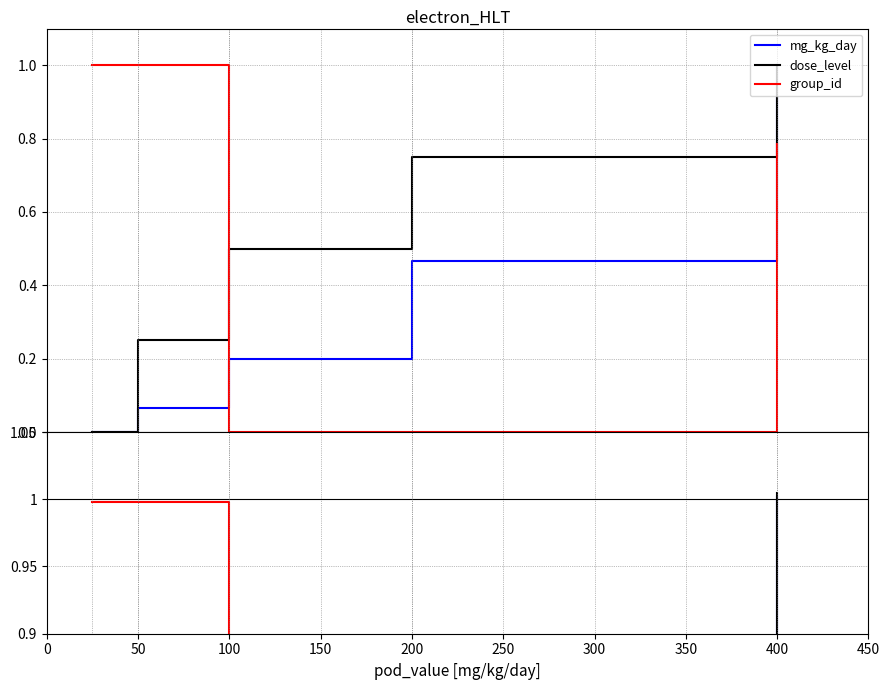

True or false: dose_level has more than 2 points higher than both neighbors.

False